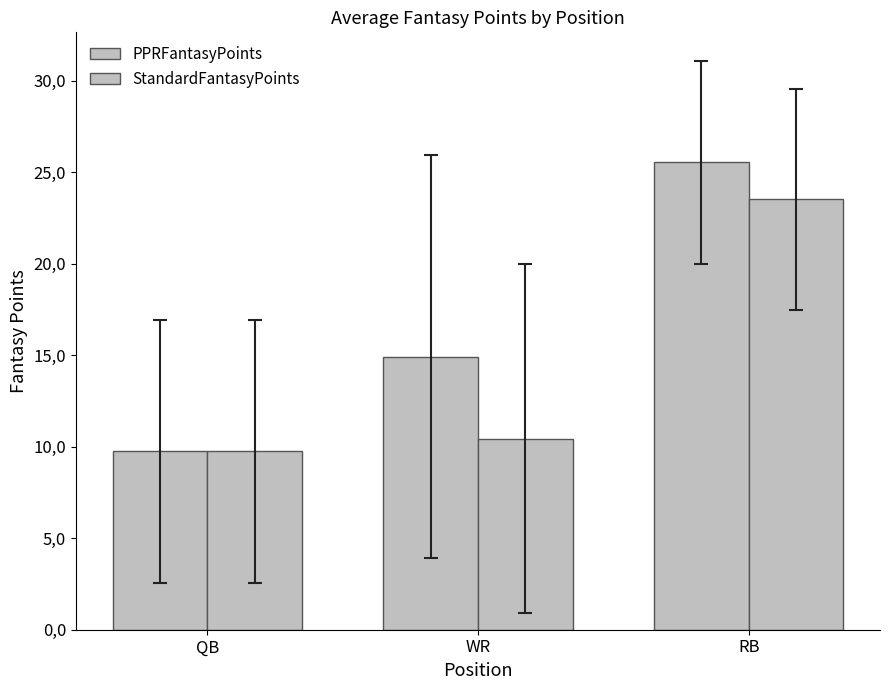

What is the difference between the PPRFantasyPoints values at RB and WR?

10.6